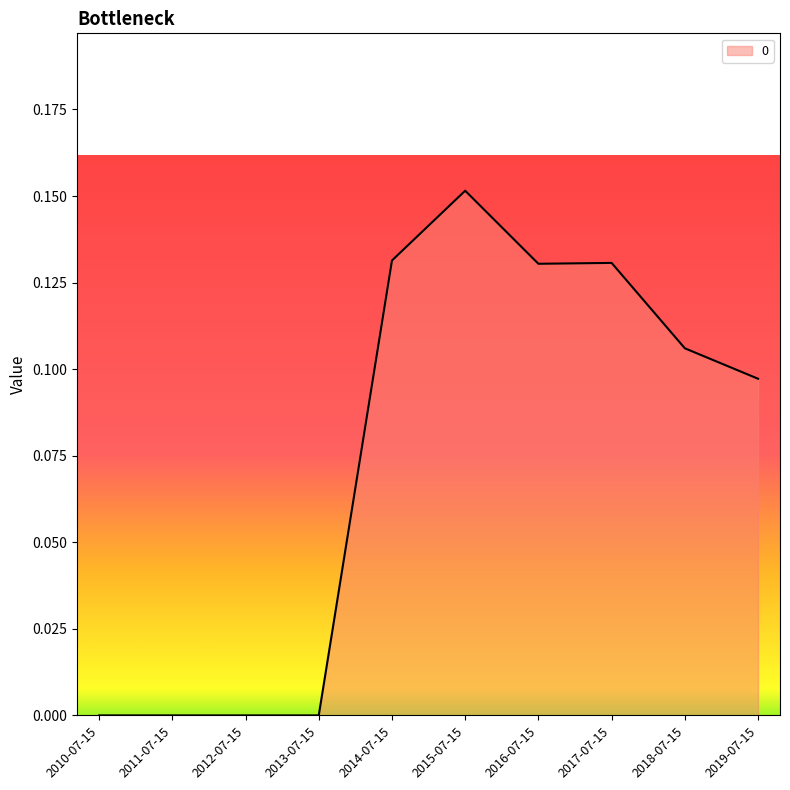

Count the number of categories in the chart.

10